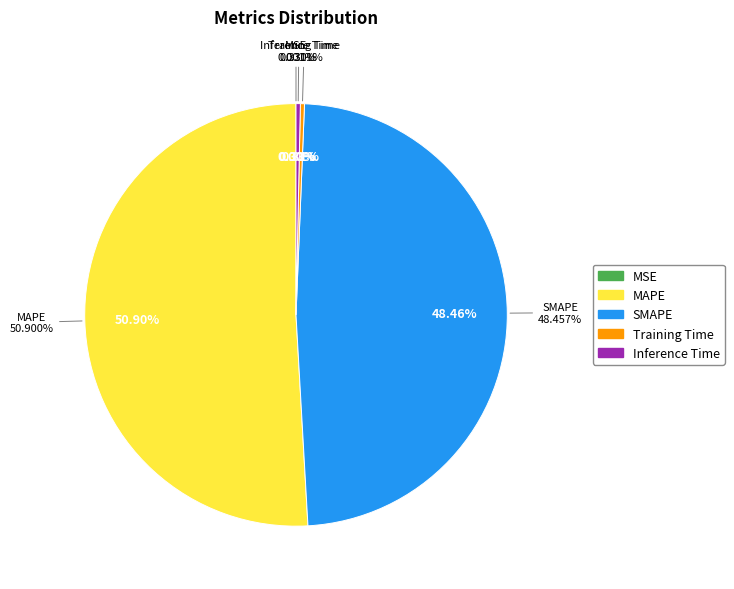

To the nearest percent, what portion does SMAPE represent?

48%